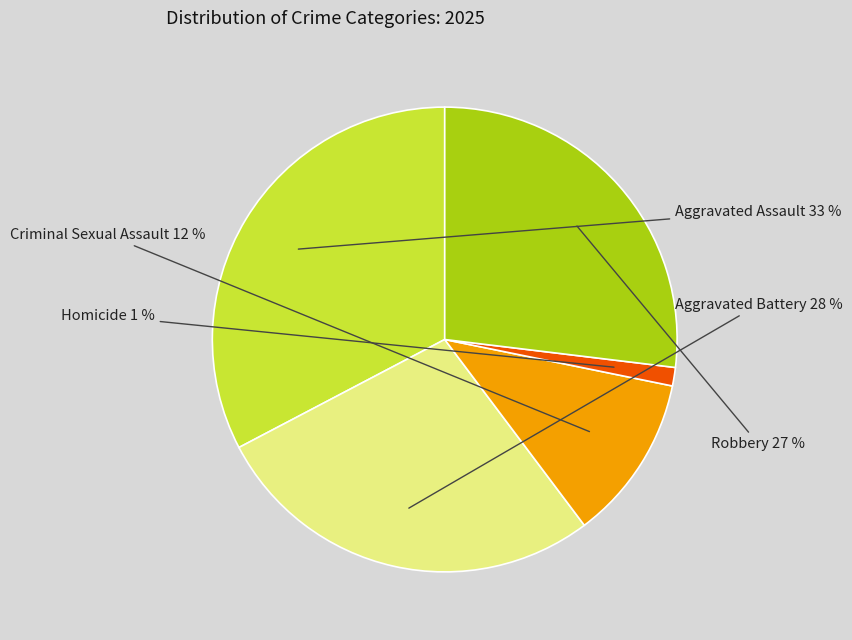

To the nearest percent, what is the average slice percentage?

20%